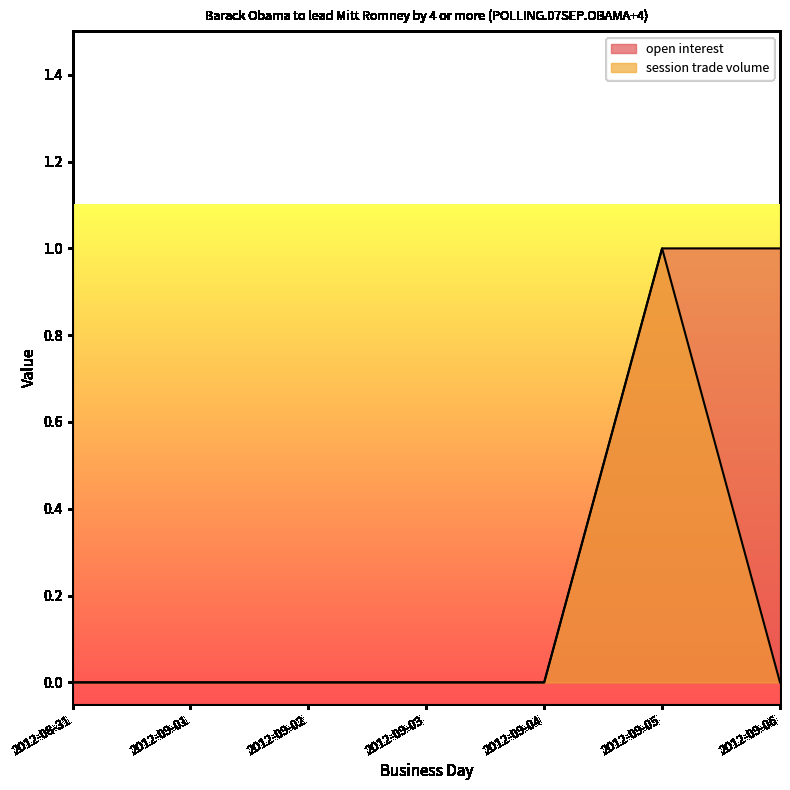

Count the number of categories in the chart.

7